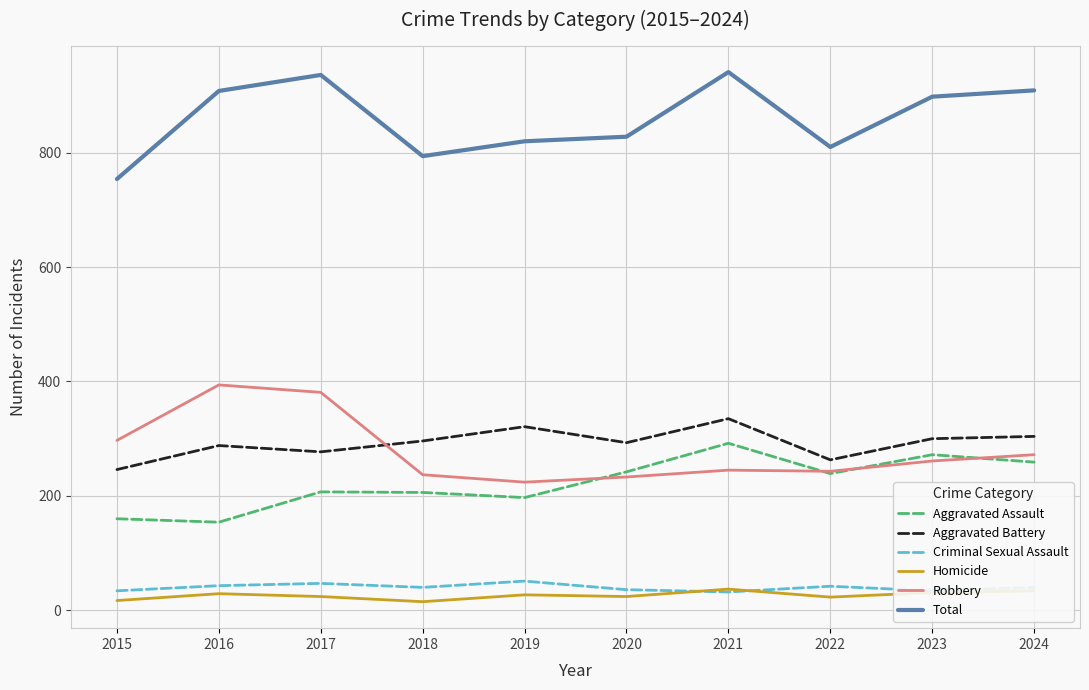

What is the difference between the Aggravated Battery values at 2015 and 2019?

75